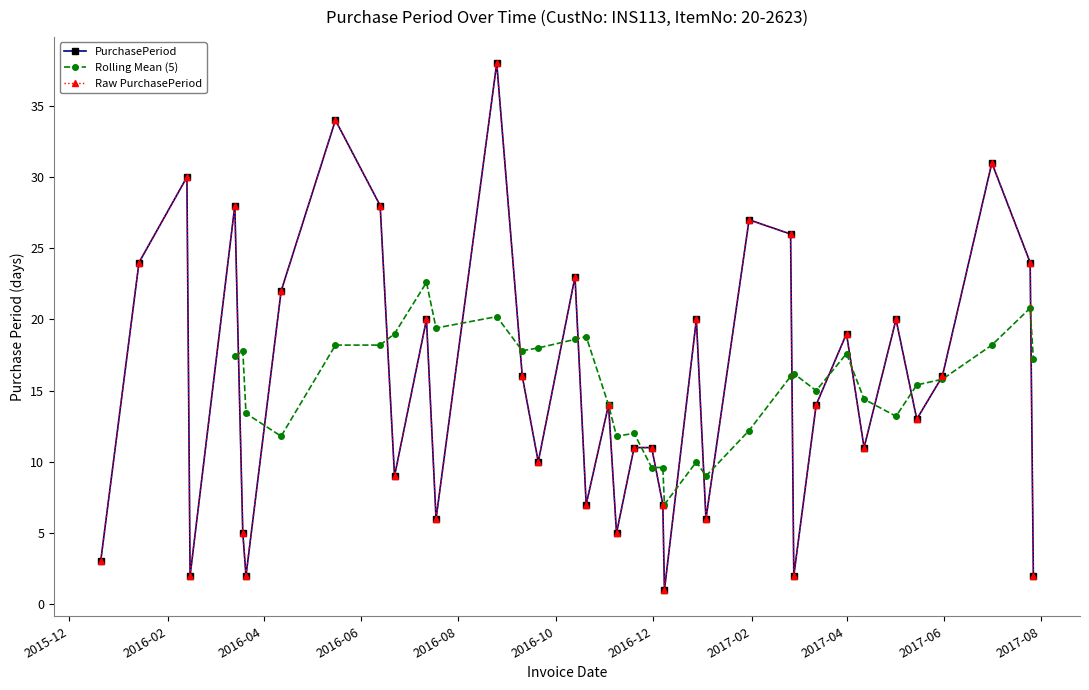

Reading right to left, extract all data points from this chart.

2	24	31	16	13	20	11	19	14	2	26	27	6	20	1	7	11	11	5	14	7	23	10	16	38	6	20	9	28	34	22	2	5	28	2	30	24	3